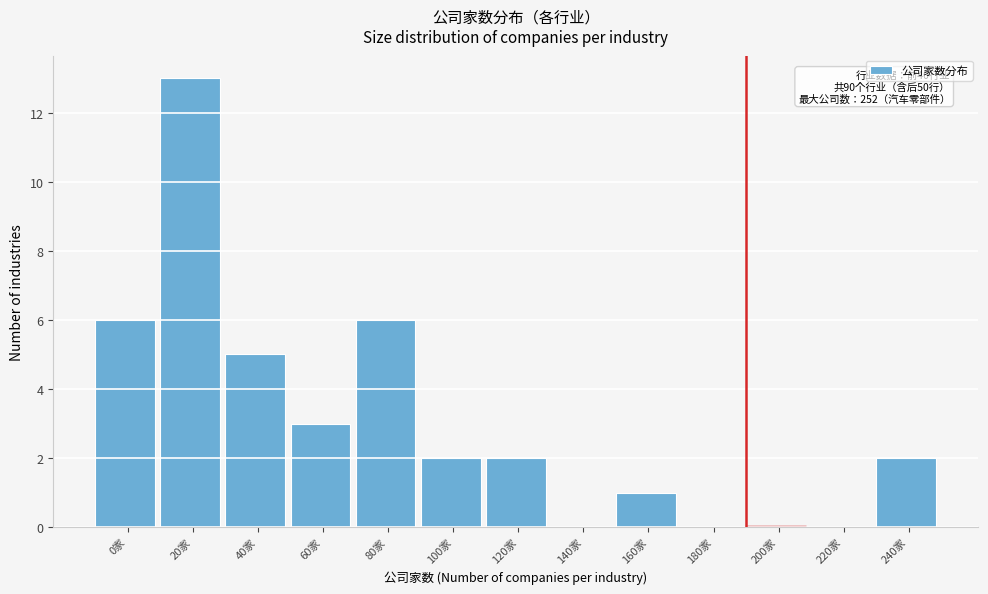

Reading left to right, transcribe all the data shown in this chart.

0家=6	20家=13	40家=5	60家=3	80家=6	100家=2	120家=2	140家=0	160家=1	180家=0	200家=0	220家=0	240家=2